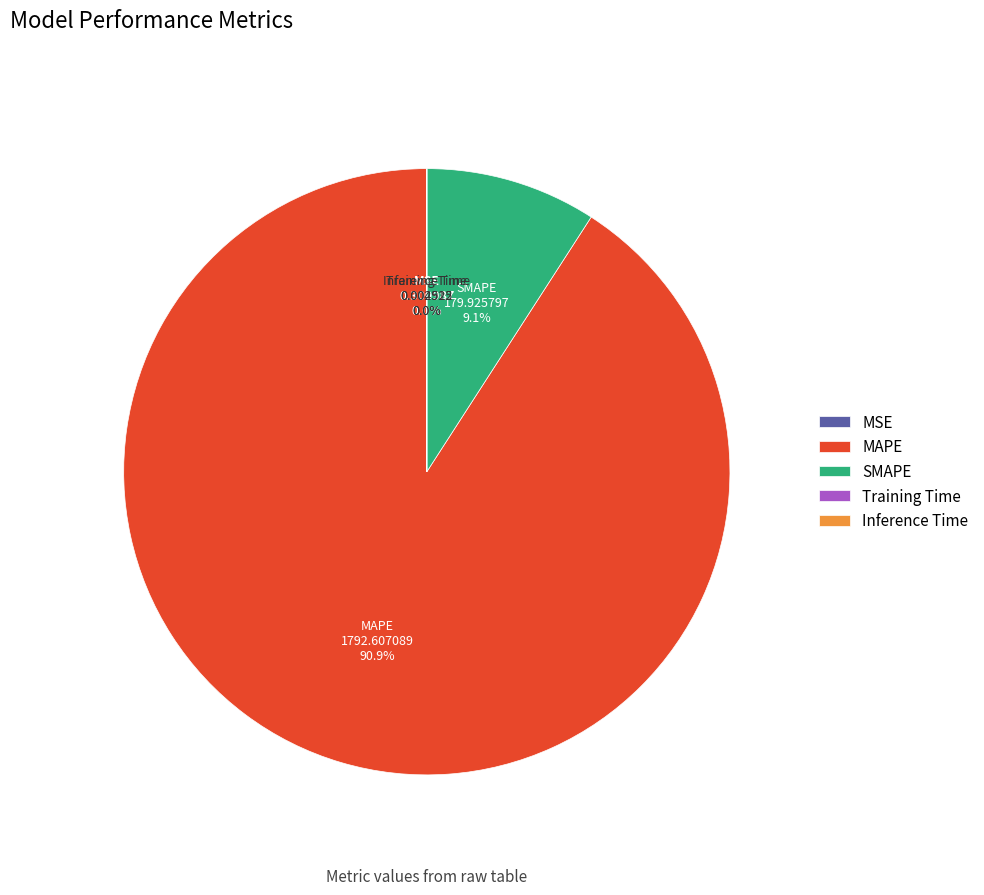

What is the largest slice in the pie chart?

MAPE